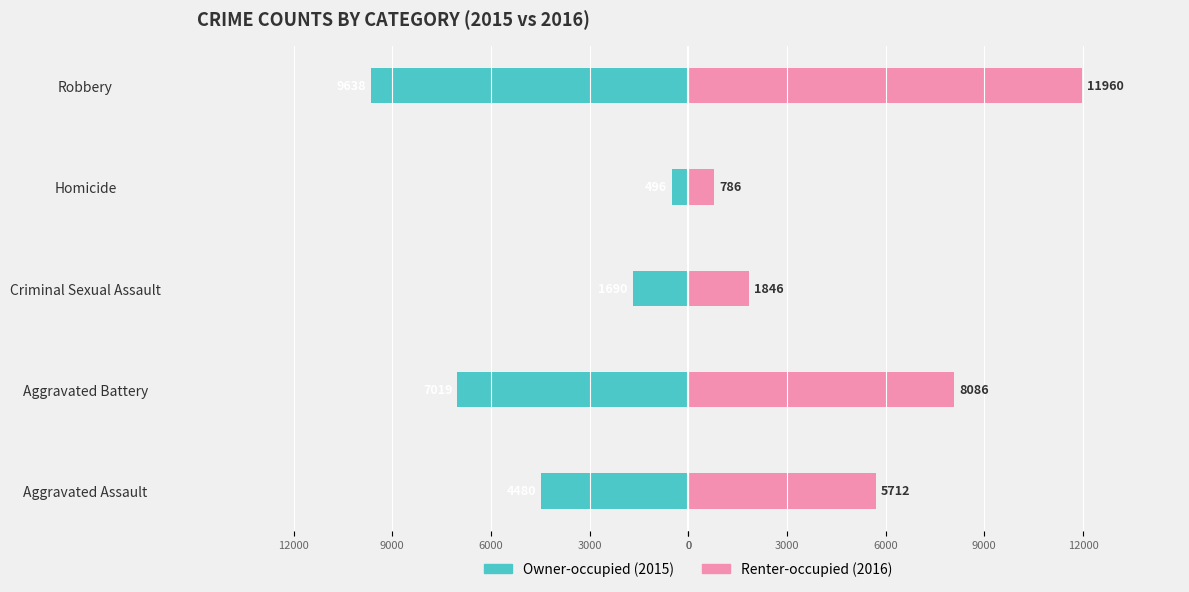

Which series has the largest total across all categories?

Renter-occupied